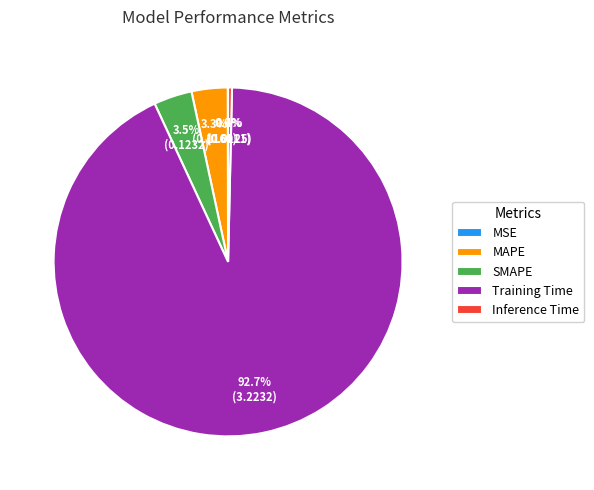

Between SMAPE and Training Time, which is larger?

Training Time